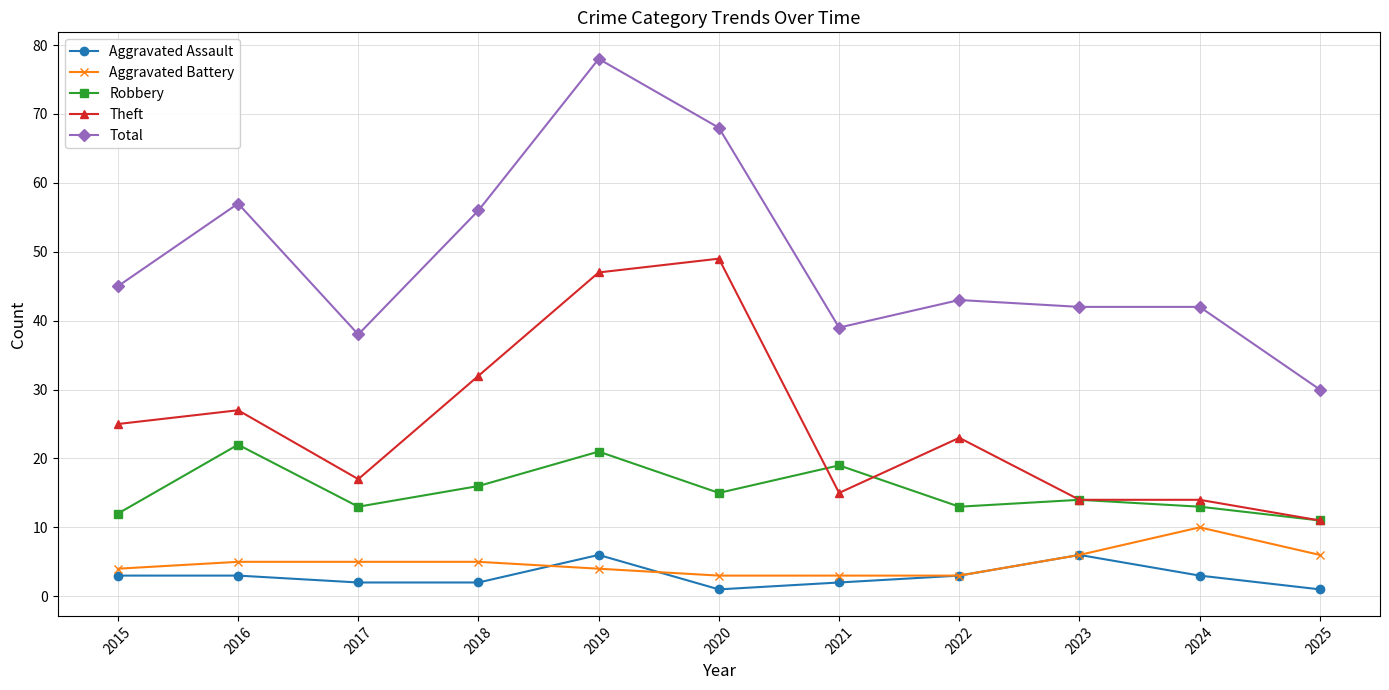

Where is Theft nearest to the value 30?

2018